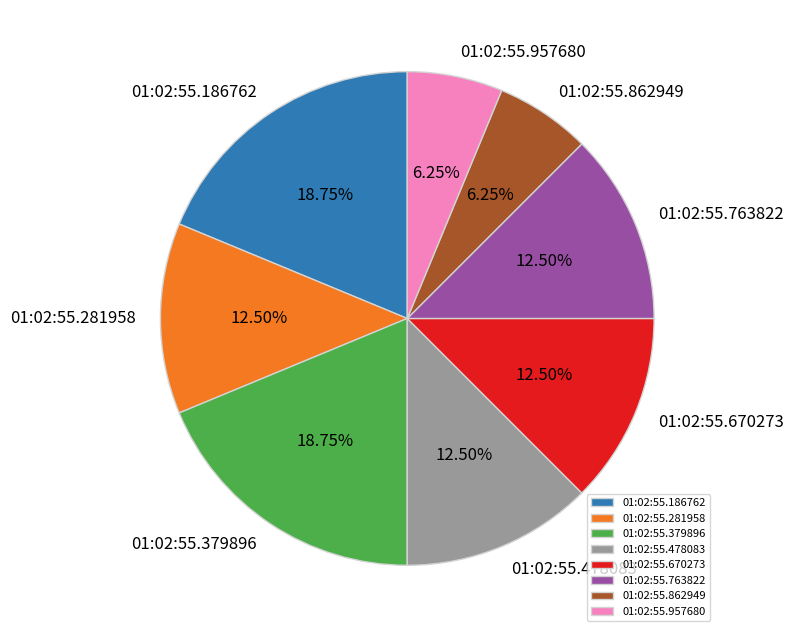

Is there any slice that represents more than half of the pie?

No